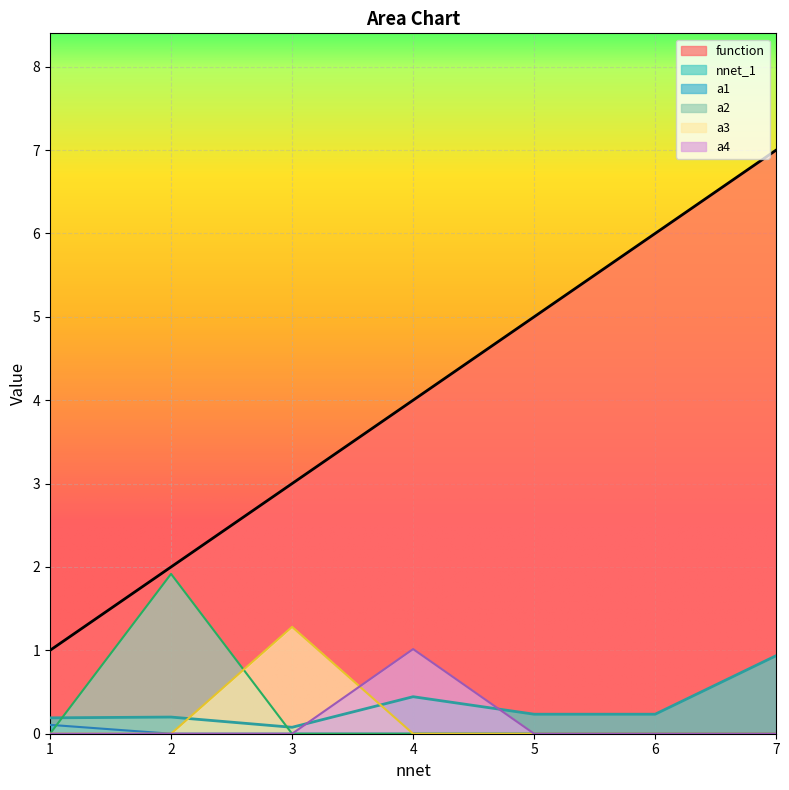

At how many categories does at least one series exceed 0?

7